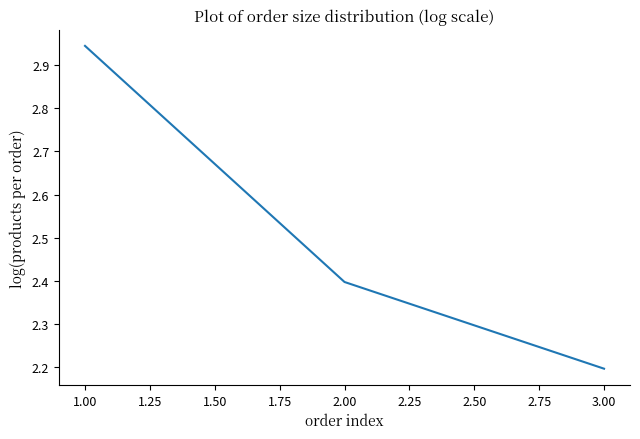

What is the average value?

2.5